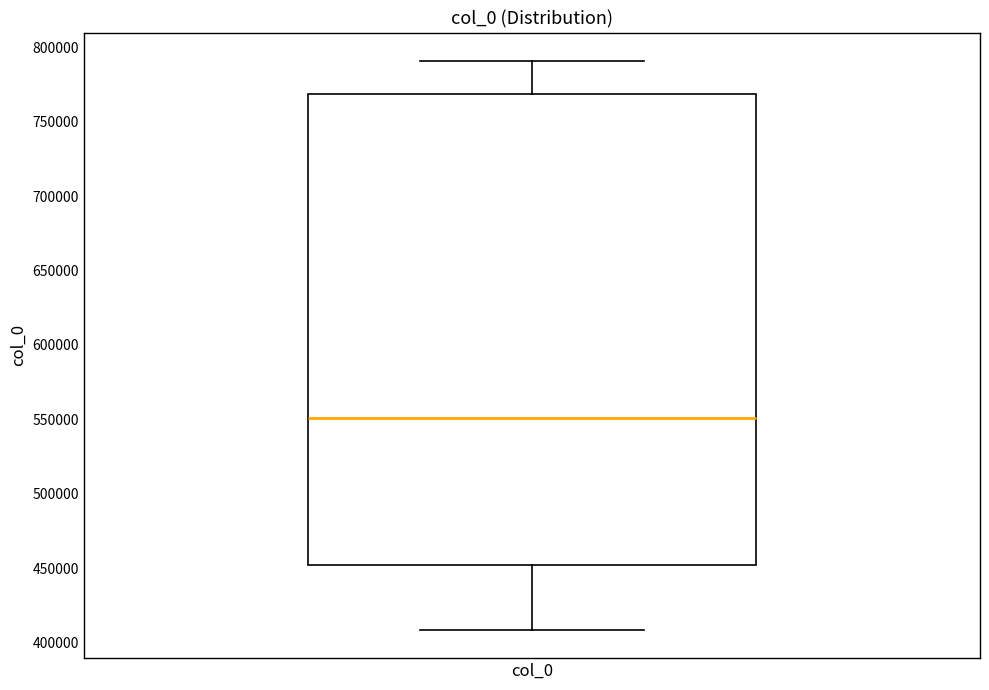

Read this box plot against the y-axis: the position of the median line, the range covered by the box, and the ends of both whiskers. The values are not printed on the chart, so give them approximately, as read against the axis.

median 550000, box 450000 to 770000, whiskers 410000 to 790000